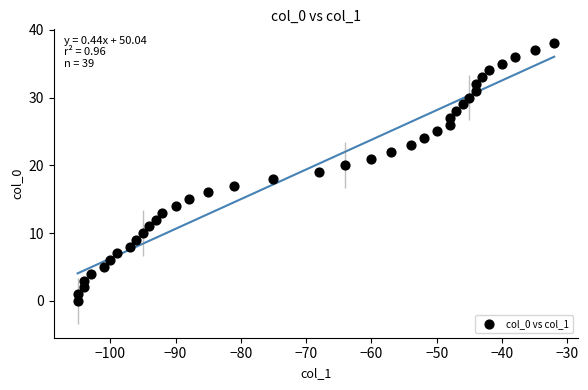

What is the range of X values (max minus min)?

73